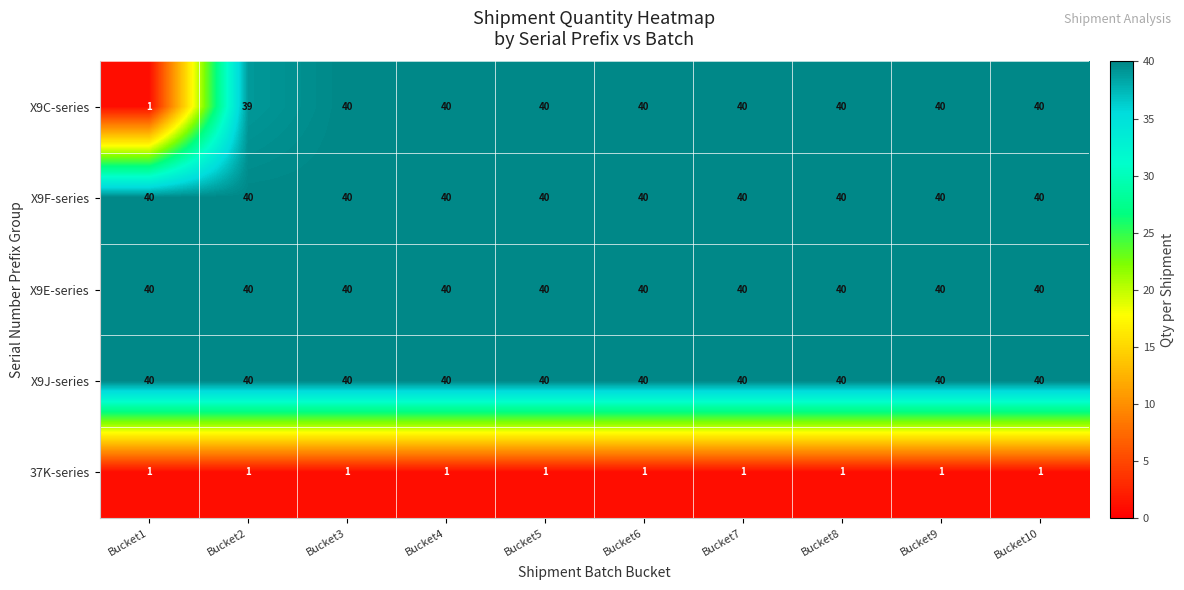

The value of X9C-series at Bucket3 is 40. True or false?

True